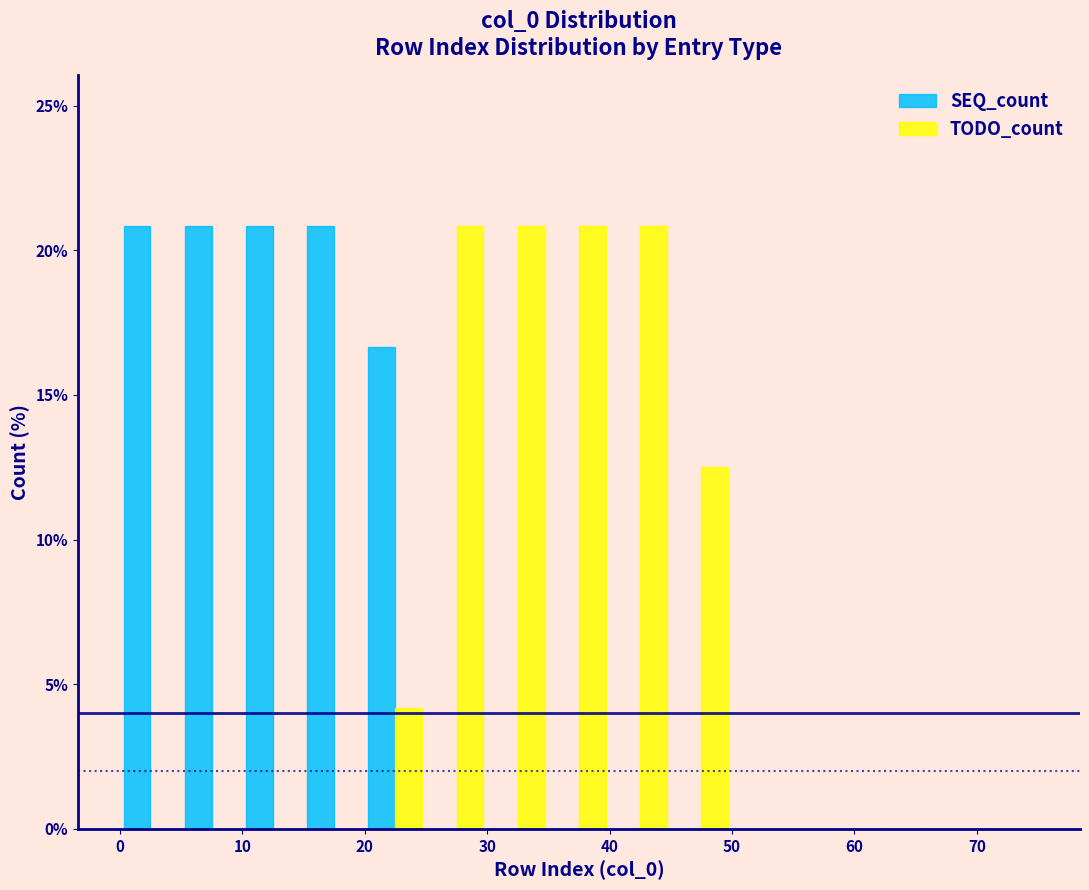

Reading left to right, list every range on the x-axis with the height of the bar of each series over it. The values are not printed on the chart, so give them approximately, as read against the axis.

0 to 5: SEQ_count=21.0	TODO_count=0
5 to 10: SEQ_count=21.0	TODO_count=0
10 to 15: SEQ_count=21.0	TODO_count=0
15 to 20: SEQ_count=21.0	TODO_count=0
20 to 25: SEQ_count=16.5	TODO_count=4.0
25 to 30: SEQ_count=0	TODO_count=21.0
30 to 35: SEQ_count=0	TODO_count=21.0
35 to 40: SEQ_count=0	TODO_count=21.0
40 to 45: SEQ_count=0	TODO_count=21.0
45 to 50: SEQ_count=0	TODO_count=12.5
50 to 55: SEQ_count=0	TODO_count=0
55 to 60: SEQ_count=0	TODO_count=0
60 to 65: SEQ_count=0	TODO_count=0
65 to 70: SEQ_count=0	TODO_count=0
70 to 75: SEQ_count=0	TODO_count=0